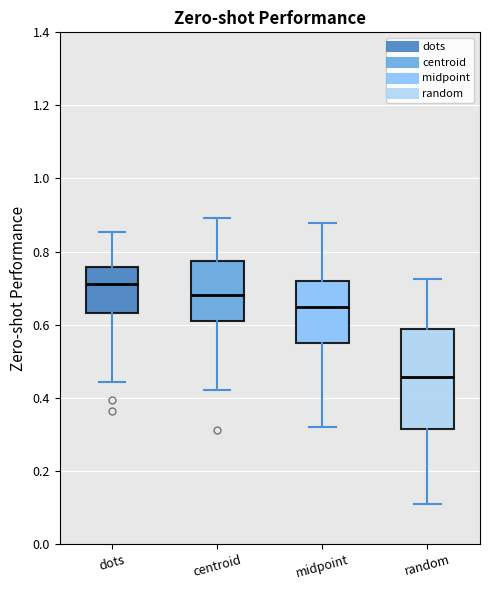

Where does the median line of the box for midpoint sit on the y-axis? The values are not printed on the chart, so give them approximately, as read against the axis.

0.64